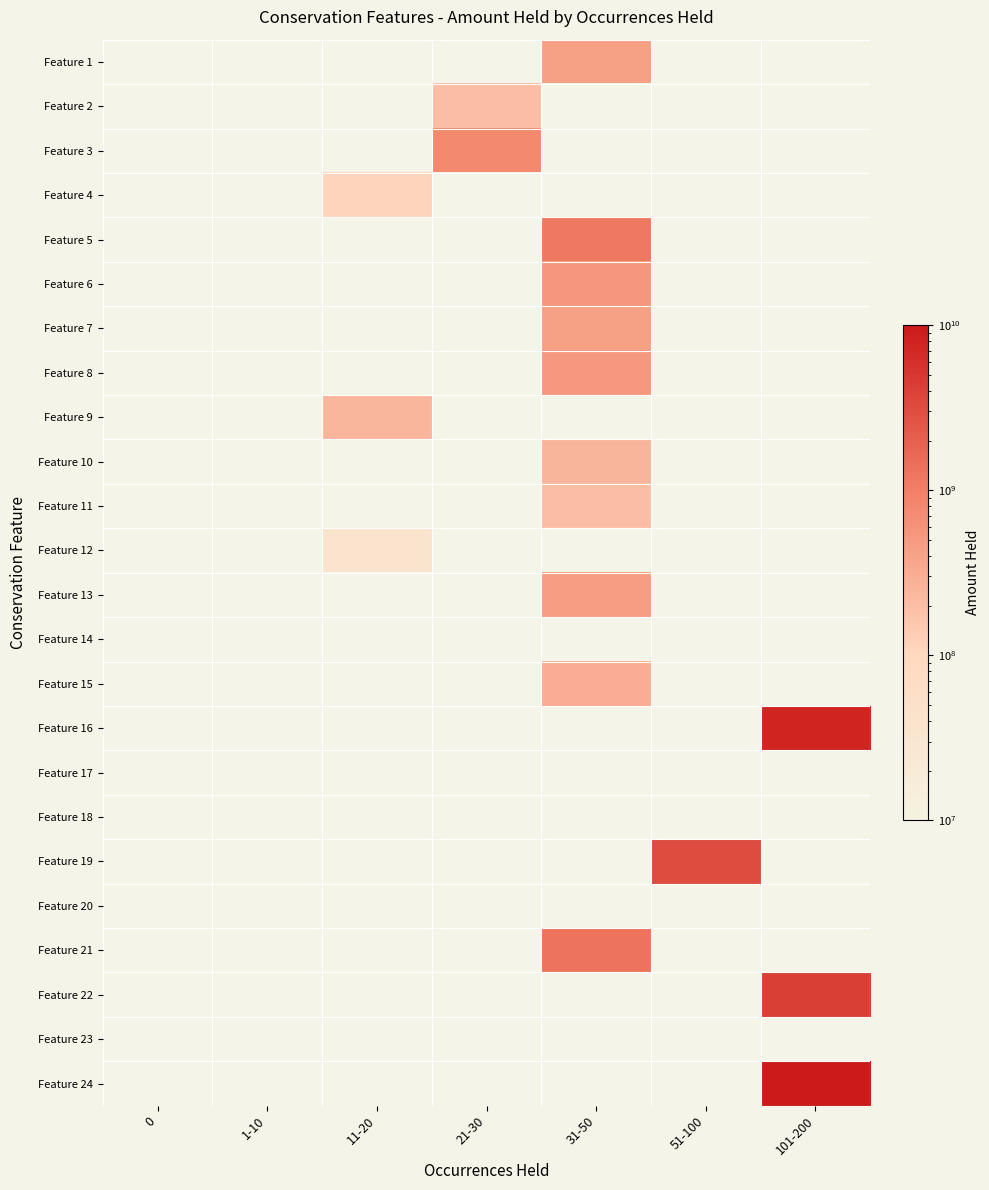

Is the value of Feature 11 at 11-20 greater than the value of Feature 13 at 51-100?

No